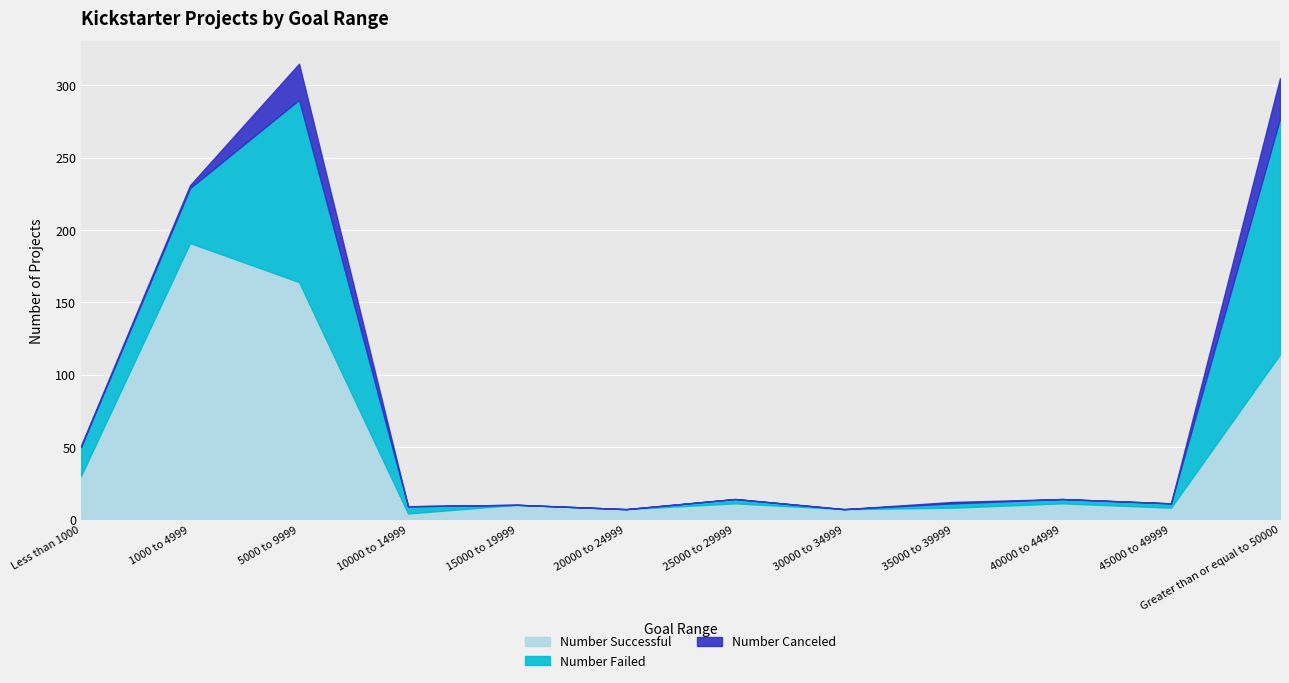

Where does the Number Failed series first go above 3?

Less than 1000